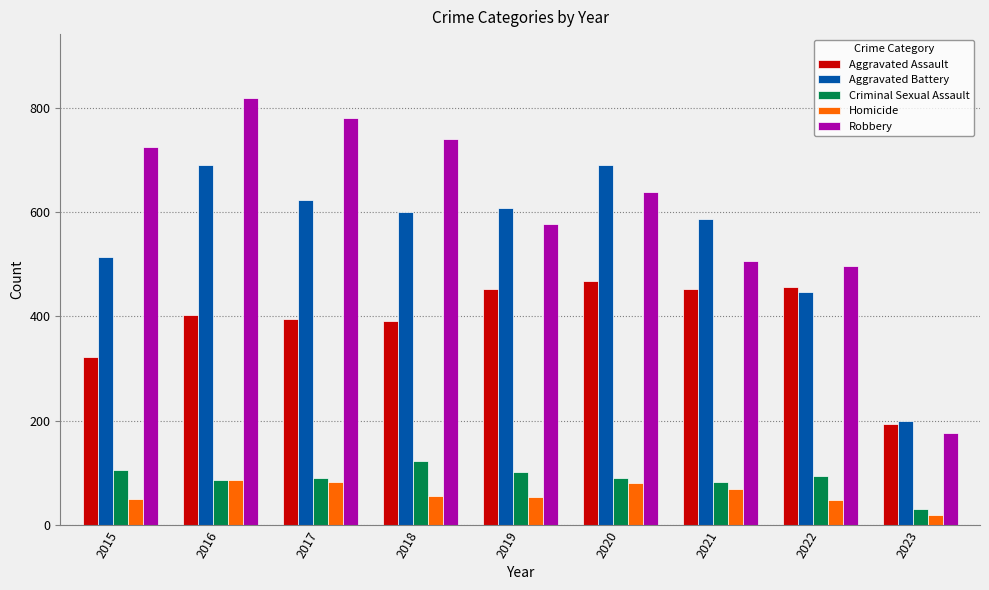

Count the number of data series in this chart.

5